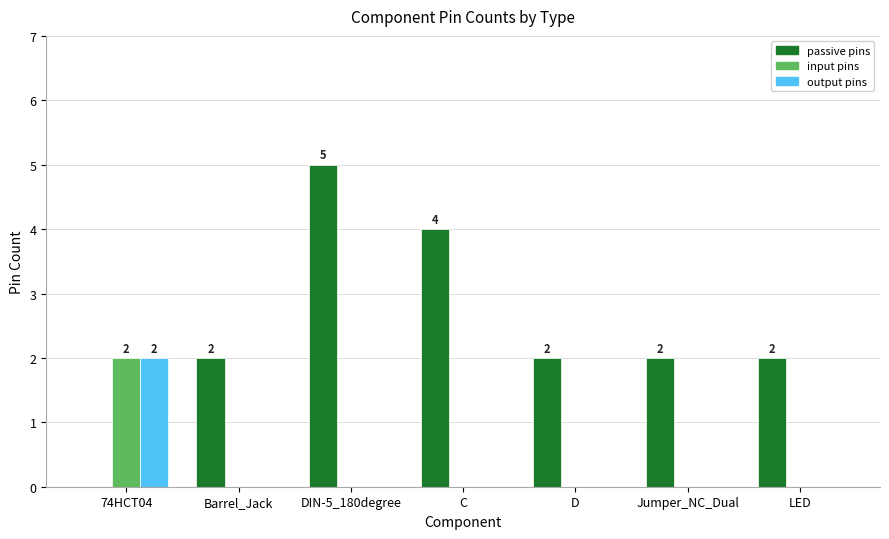

At which category is the sum across all series the highest?

DIN-5_180degree